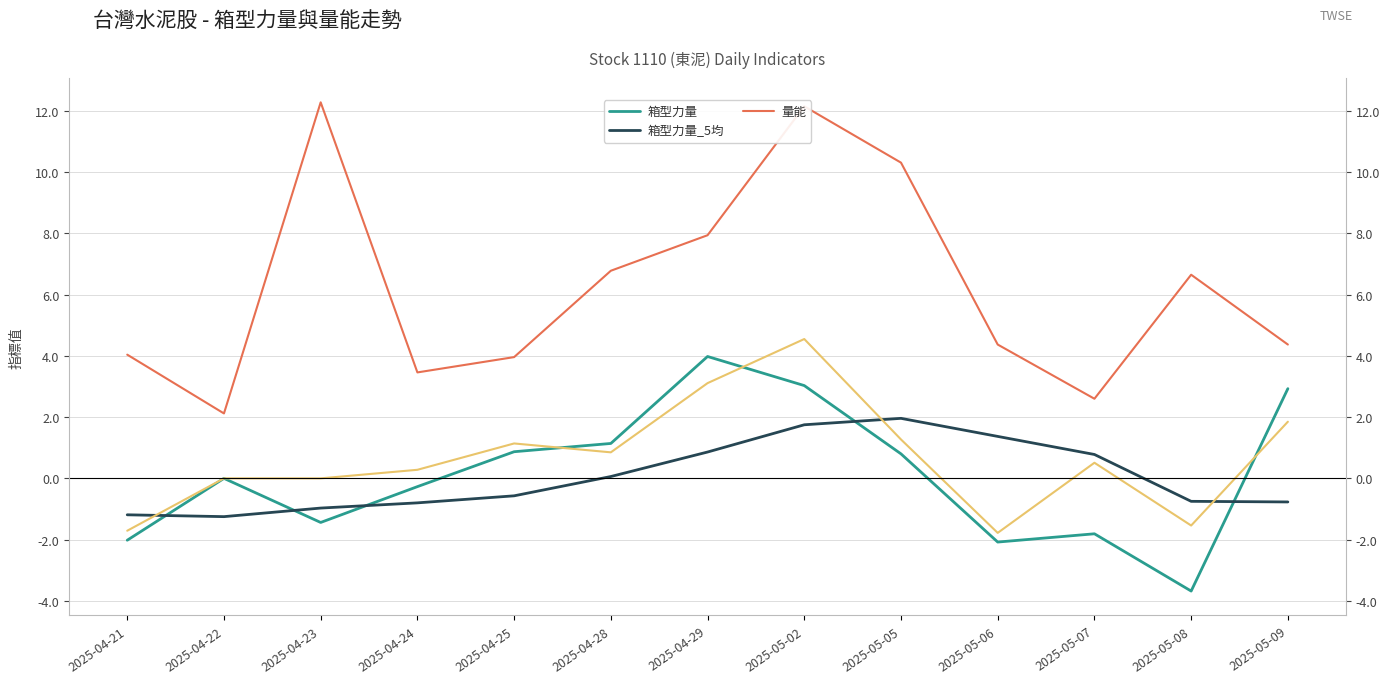

True or false: 箱型力量_5均 has a value of -1.0 at 2025-04-23.

True